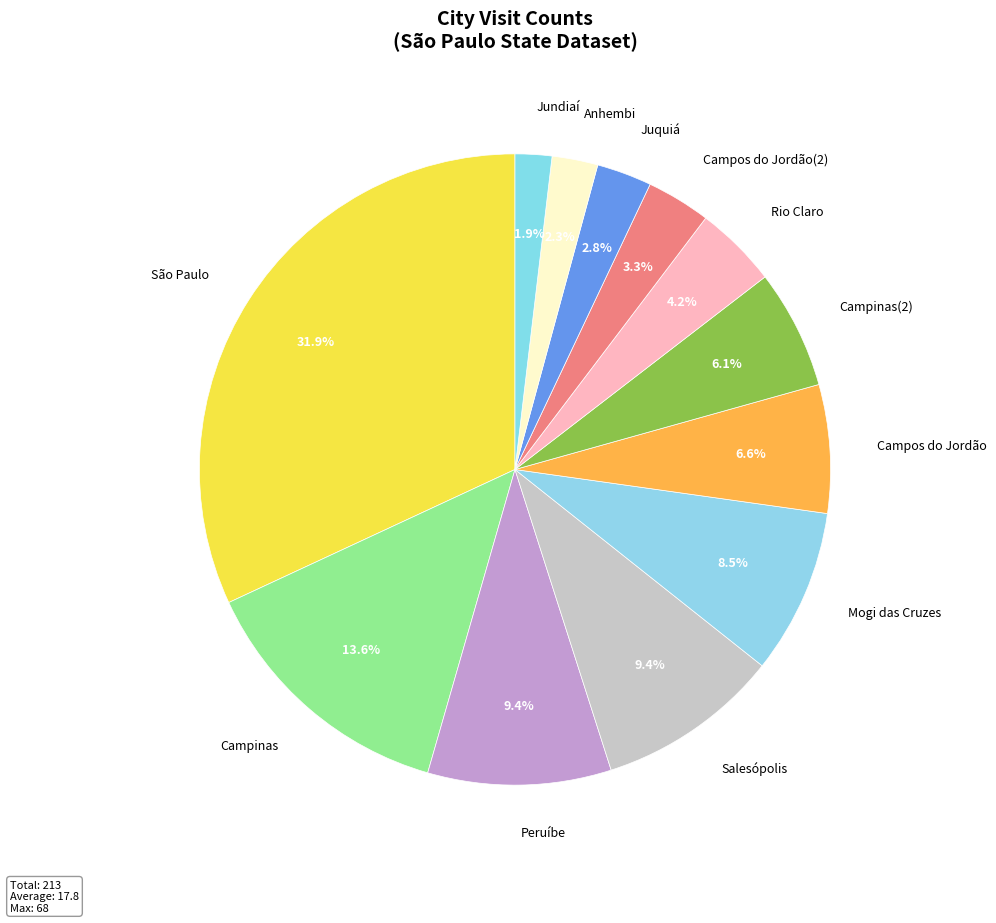

How many segments does this pie chart have?

12